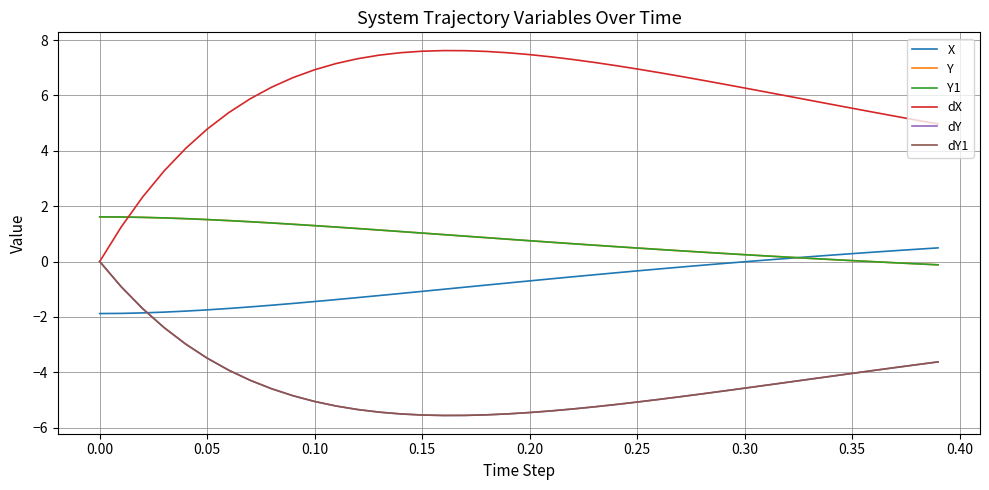

Does the chart display data point markers on the line(s)?

No